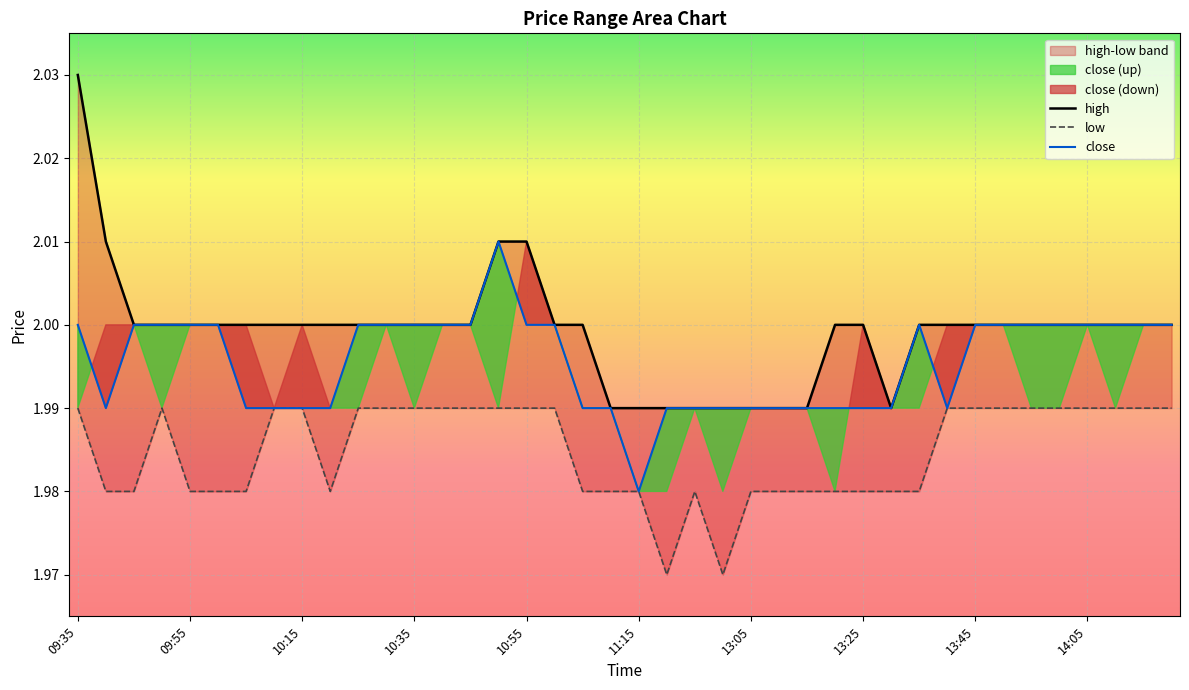

List the series in order of their overall mean, highest first.

high, close, low